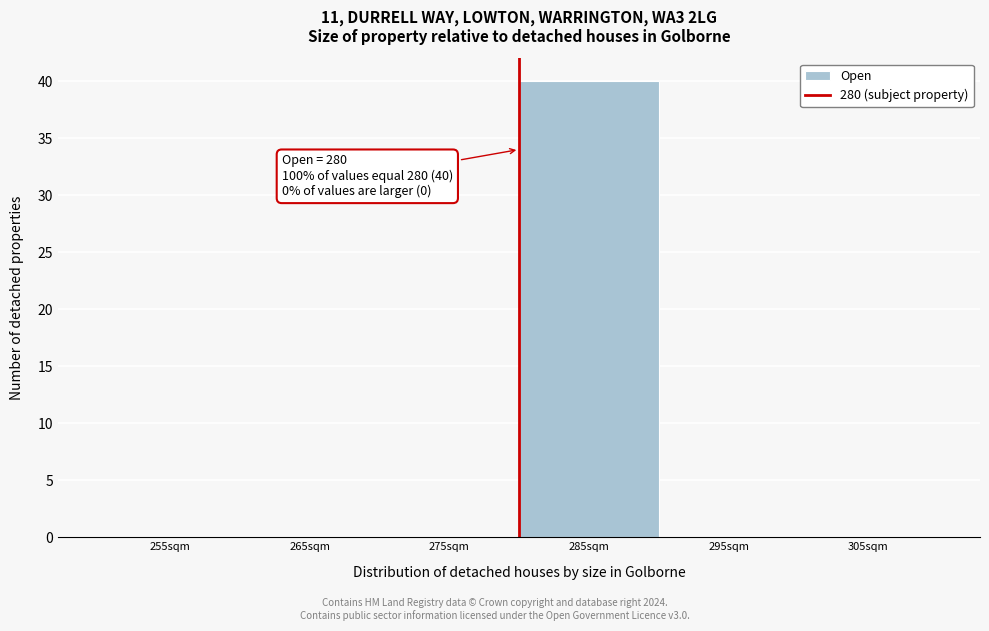

Which range on the x-axis has the tallest bar?

280 to 290